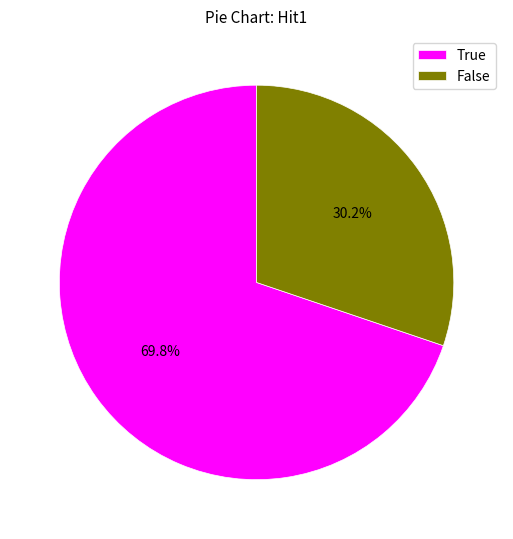

Rank the categories by value from highest to lowest.

True, False